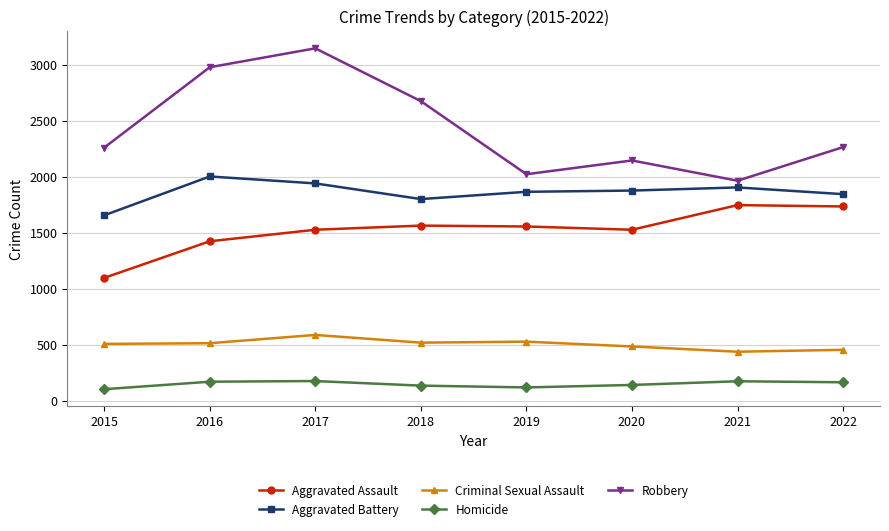

How many series are shown in this chart?

5